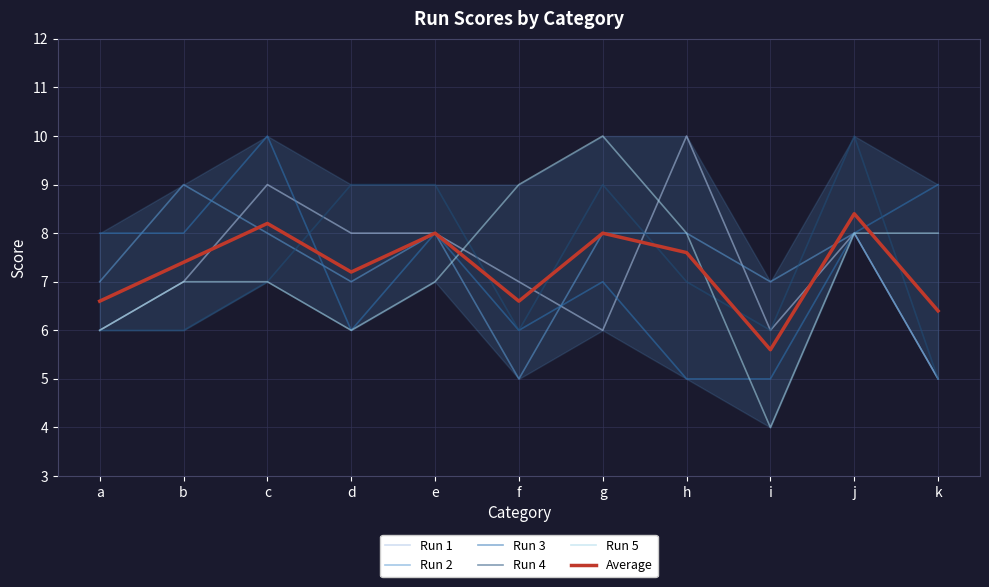

Count the Run 5 values in the range 6 to 8.

8